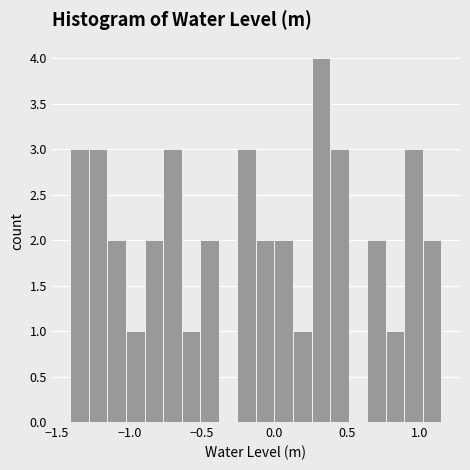

Around what value on the x-axis is the tallest bar? Give the approximate position of its centre, as read against the axis.

0.30